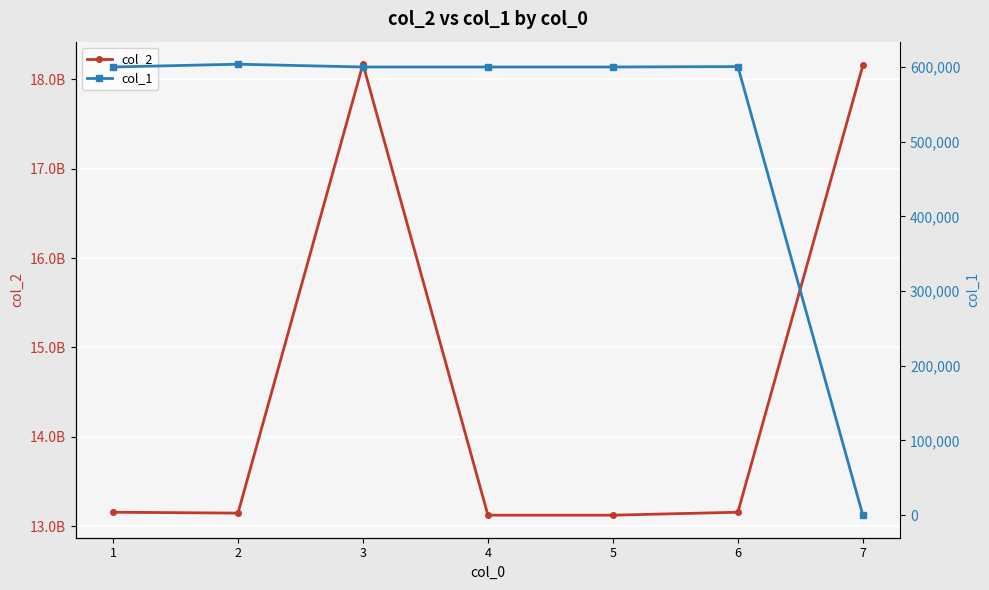

In col_2, how many points are lower than both neighbors (excluding endpoints)?

2